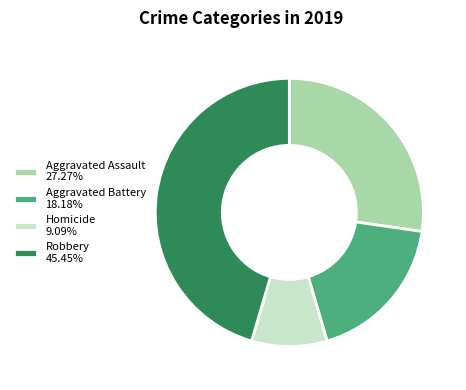

Approximately how many times larger is the value at Aggravated Battery 18.18% compared to Homicide 9.09%?

2.0